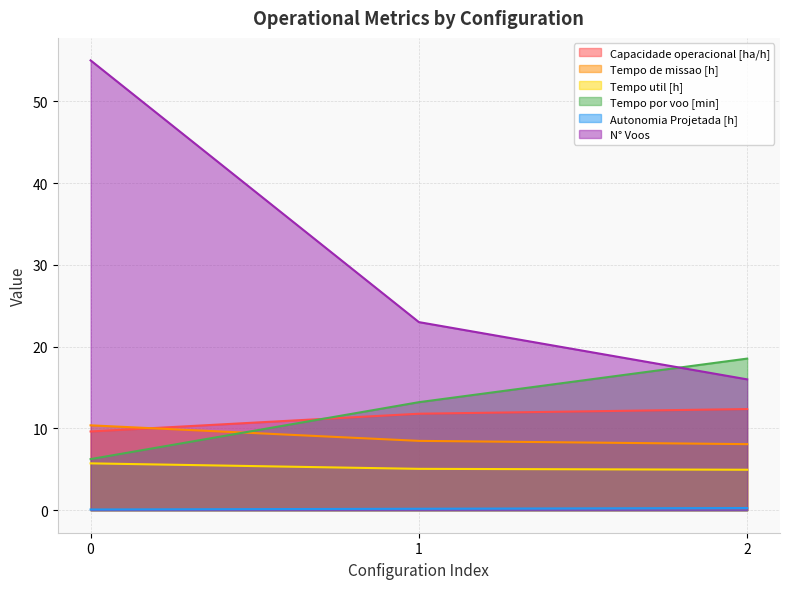

Does the chart have visible grid lines?

Yes